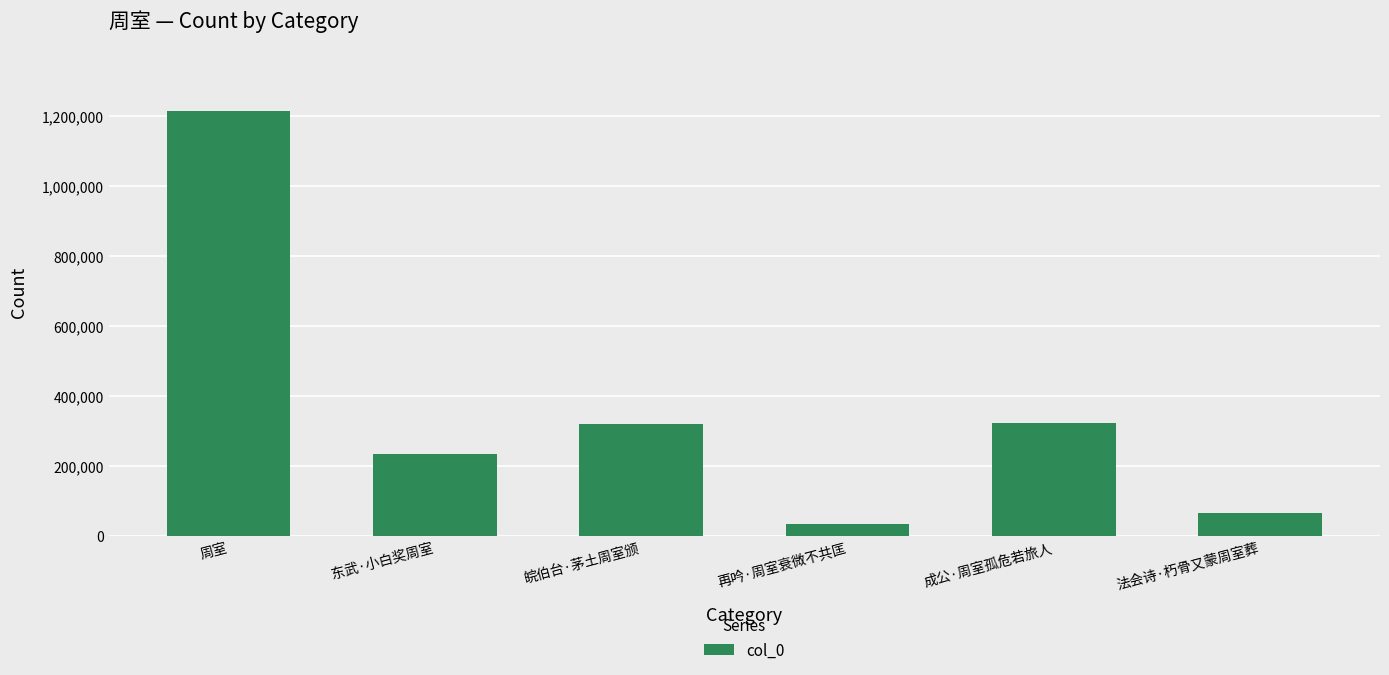

What is the change in value from 周室 to 东武·小白奖周室?

-979446